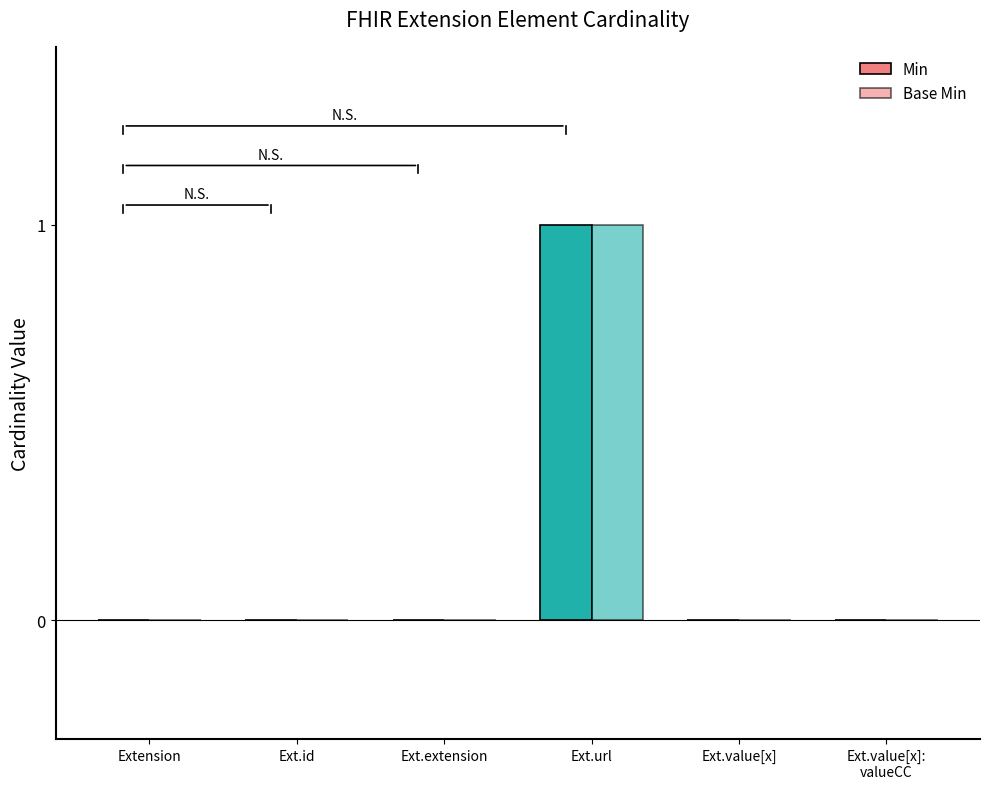

Are the bars grouped side by side (vs. stacked)?

Yes